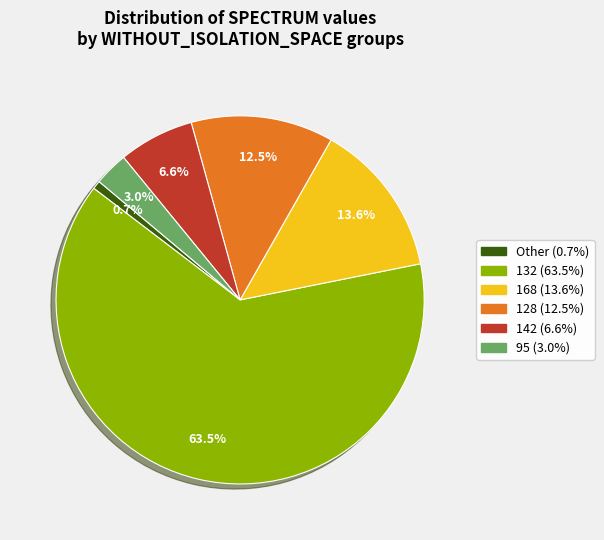

Is there any slice that represents more than half of the pie?

Yes